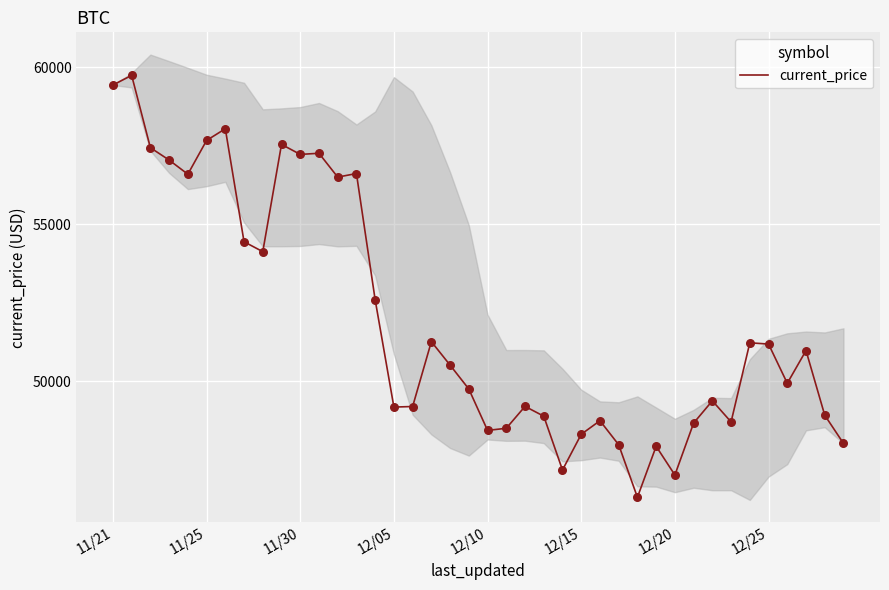

What is the lowest value of the current_price series?

46296